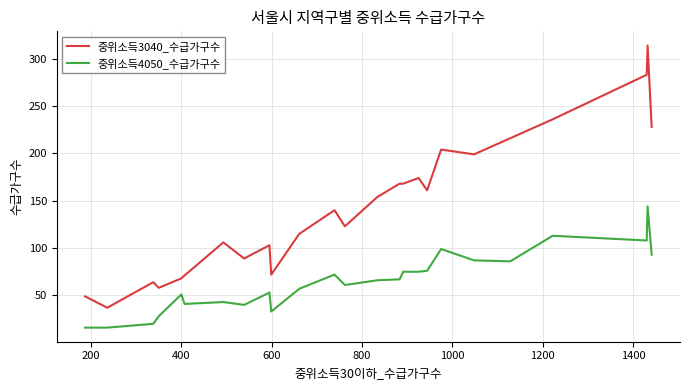

What is the difference between the maximum and second lowest values in the 중위소득4050_수급가구수 series?

128